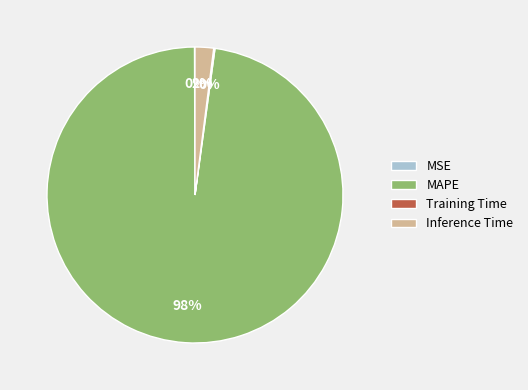

Does MAPE account for over 50% of the chart?

Yes